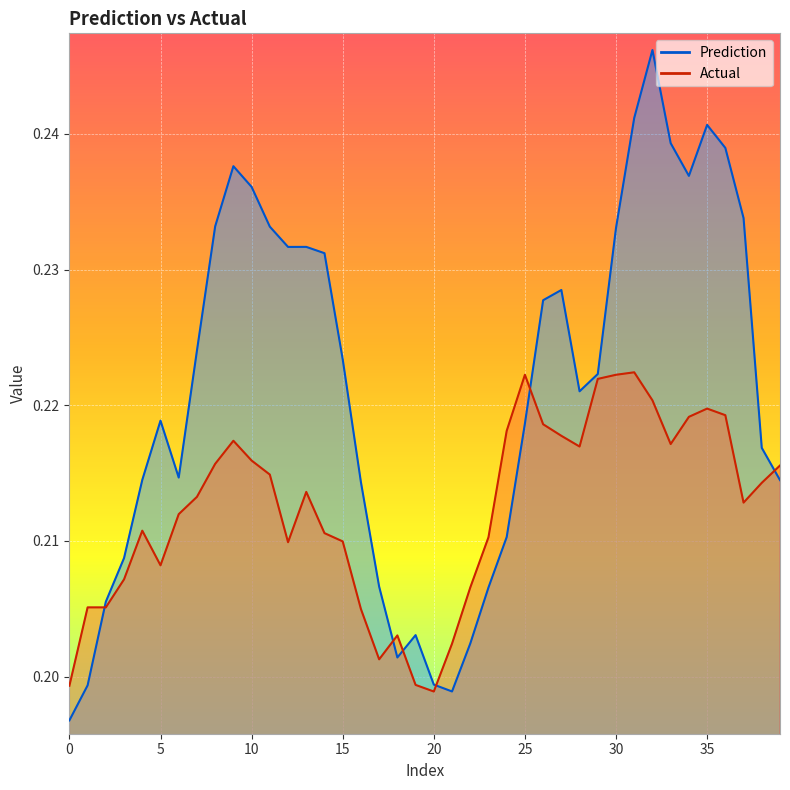

What is the highest value of the Prediction series?

0.2